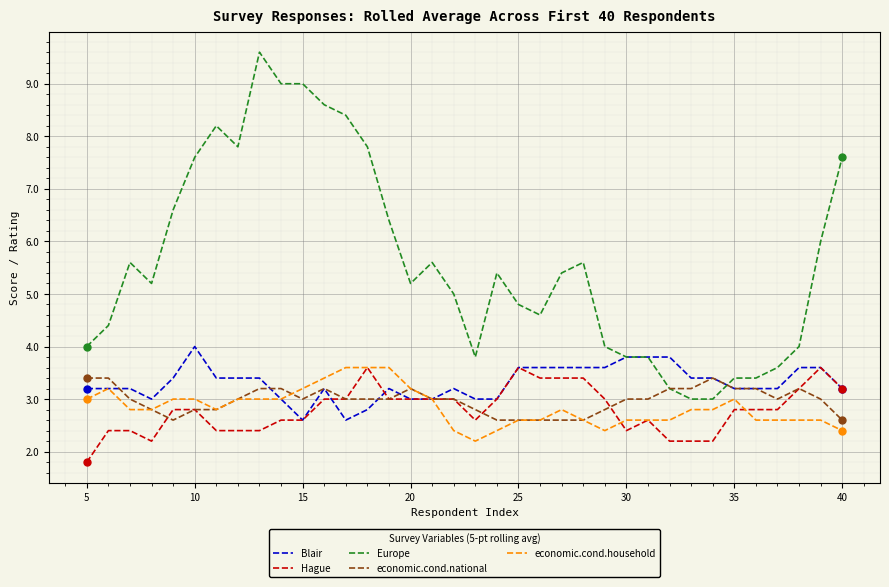

How many Blair values are between 3 and 4?

33